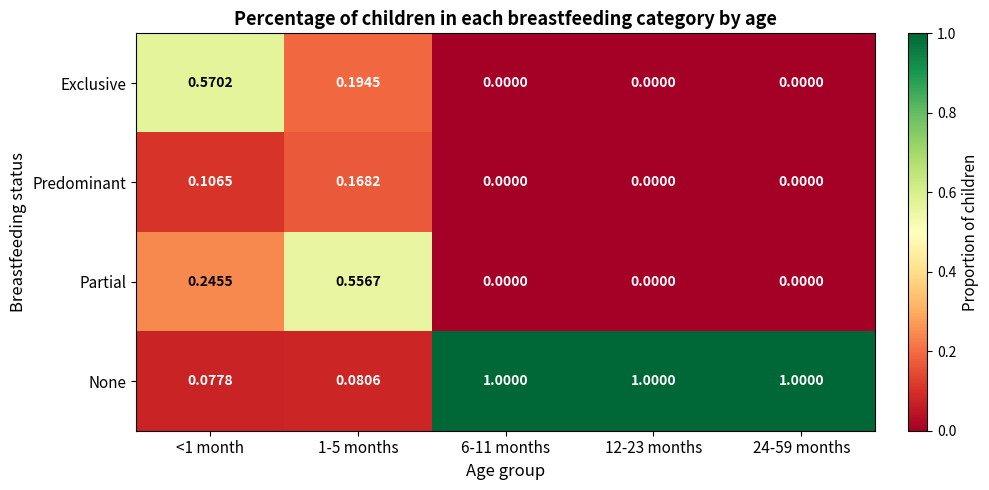

Rank the series by their maximum value, from lowest to highest.

Predominant, Partial, Exclusive, None